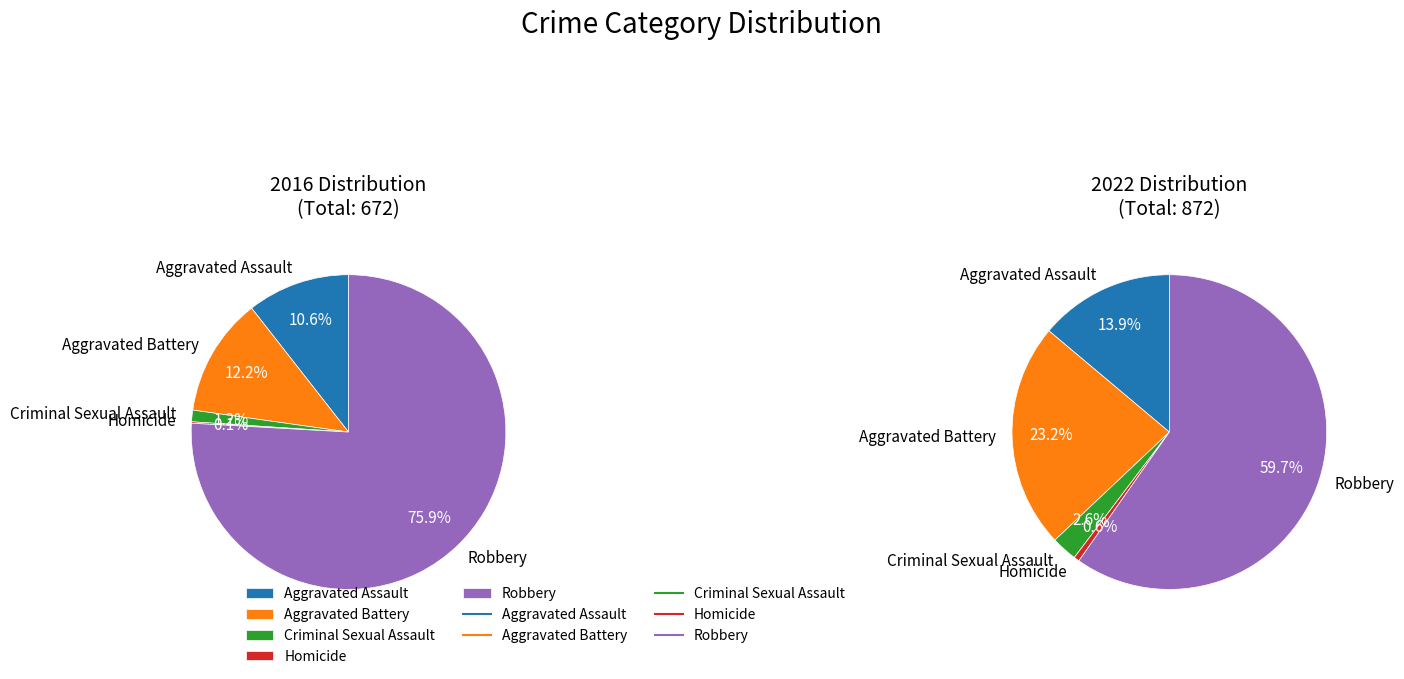

How many slices are in this pie chart?

5